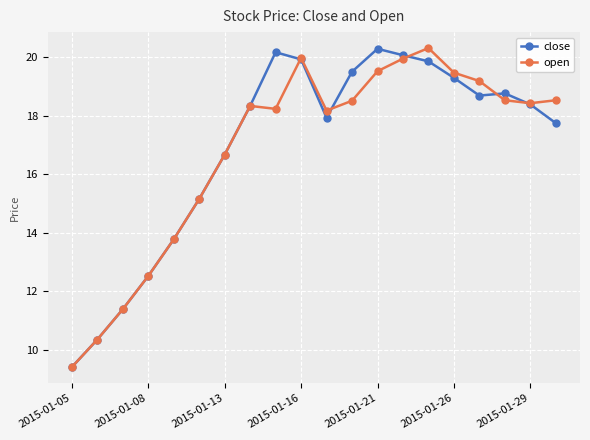

At how many categories does at least one series exceed 10?

19